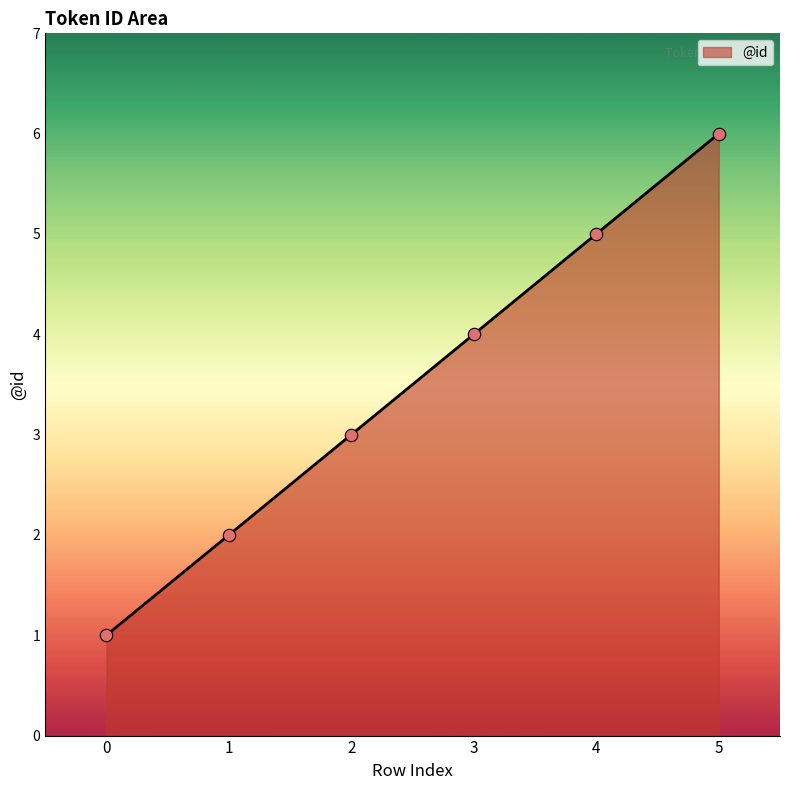

What is the ratio of the value at 5 to the value at 3?

1.5